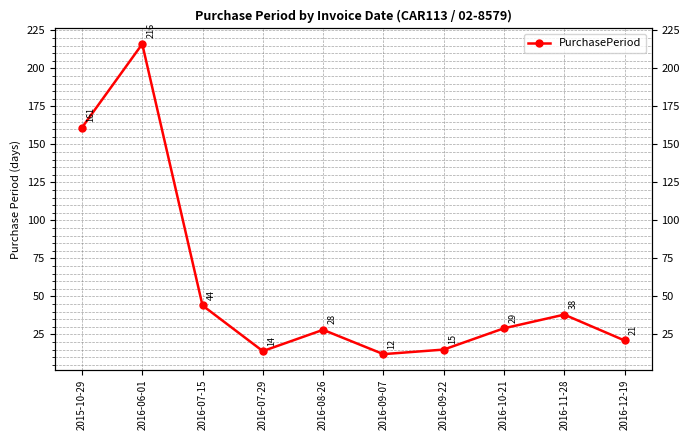

What is the value of the 6th point from the left?

12